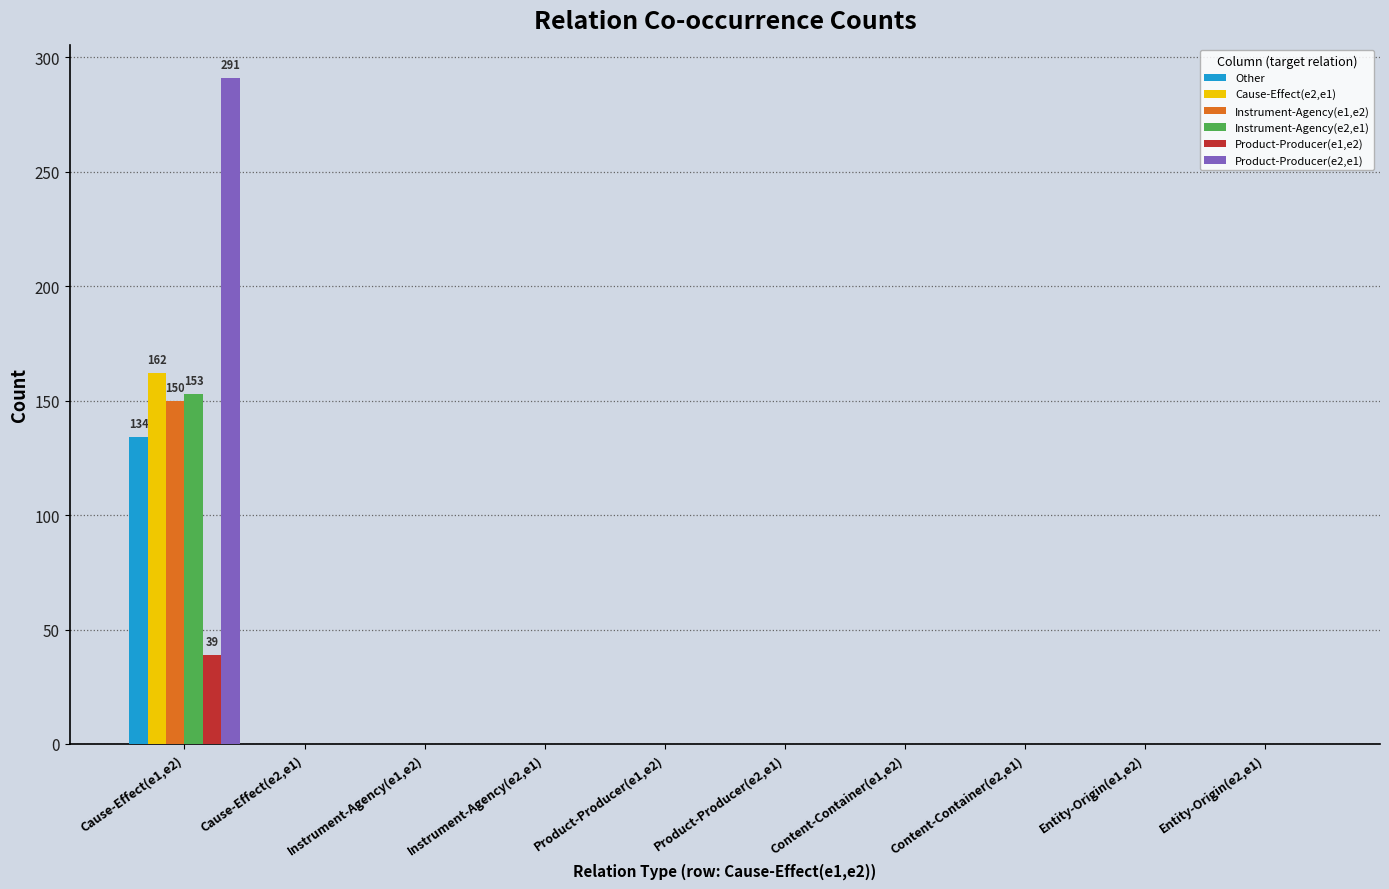

Which series has the widest spread of values?

Product-Producer(e2,e1)